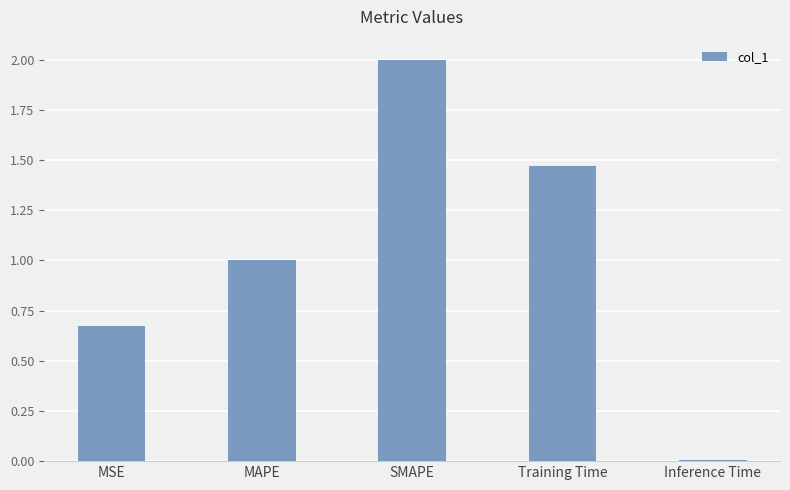

What is the difference between the values at MAPE and SMAPE?

1.0